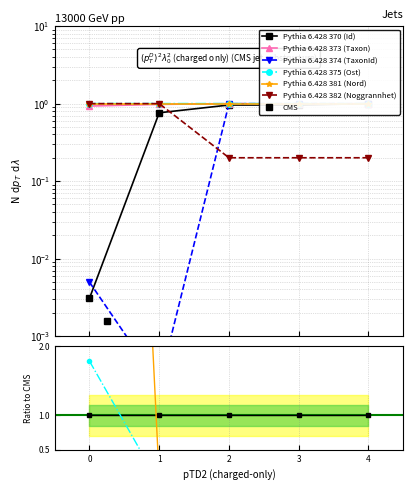

How many lines are shown in the chart?

6